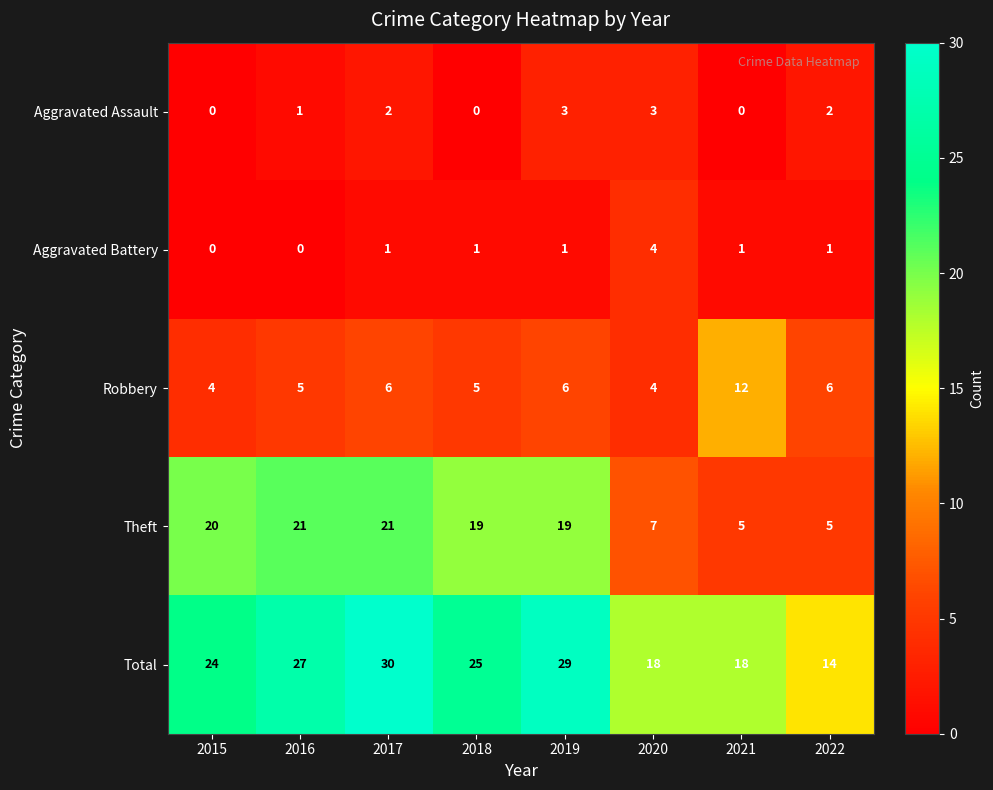

What is the approximate value of Aggravated Assault at 2020?

3